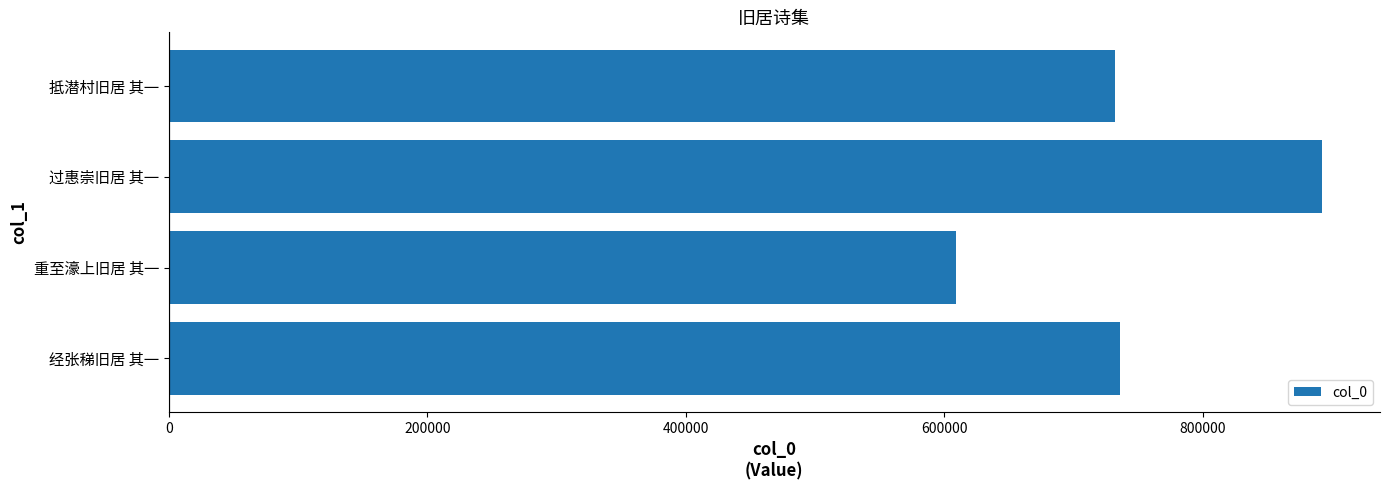

Does the chart contain any negative values?

No